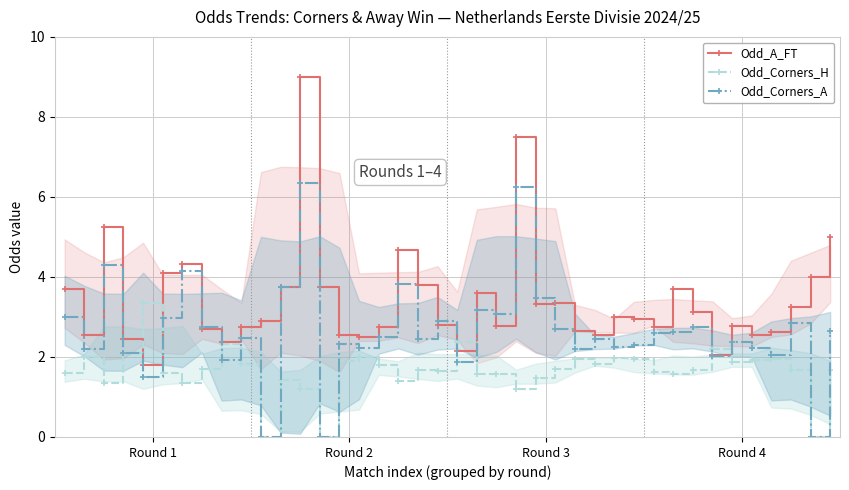

Rank the series by their maximum value, from lowest to highest.

Odd_Corners_H, Odd_Corners_A, Odd_A_FT